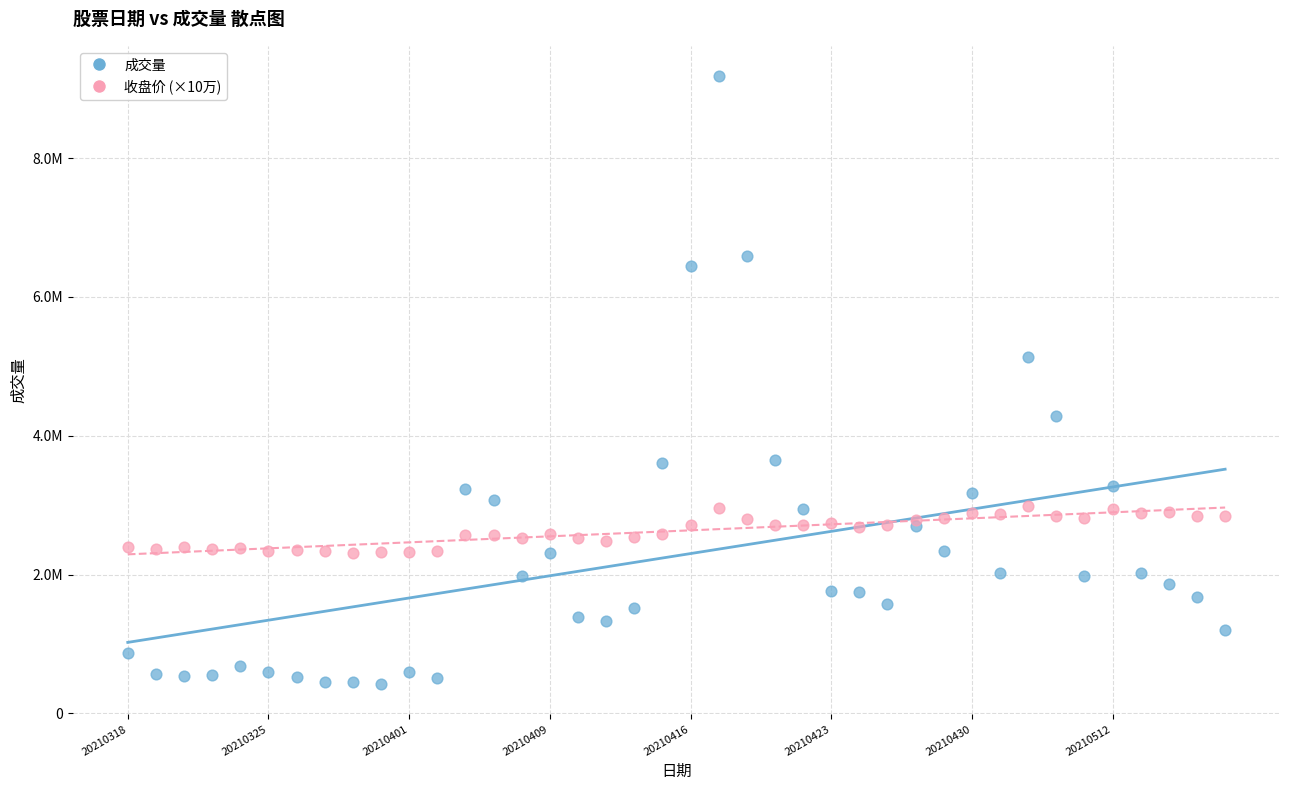

Which series reaches the minimum Y coordinate?

成交量